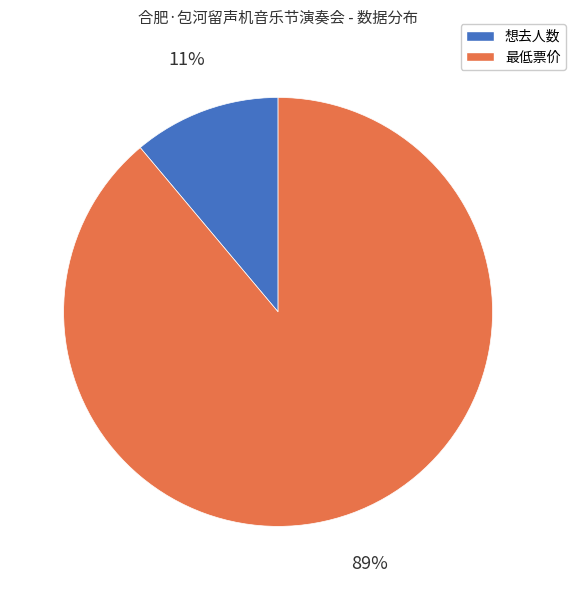

To the nearest percent, what is the average slice percentage?

50%